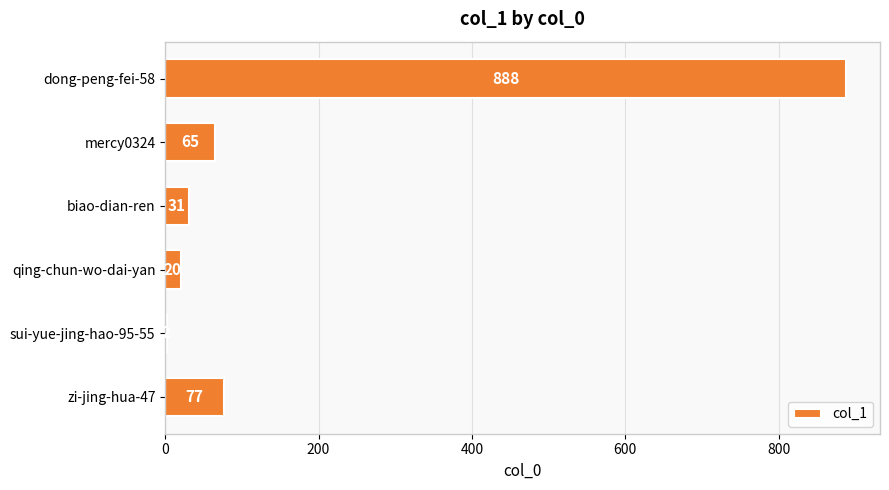

What is the maximum value shown in the chart?

888